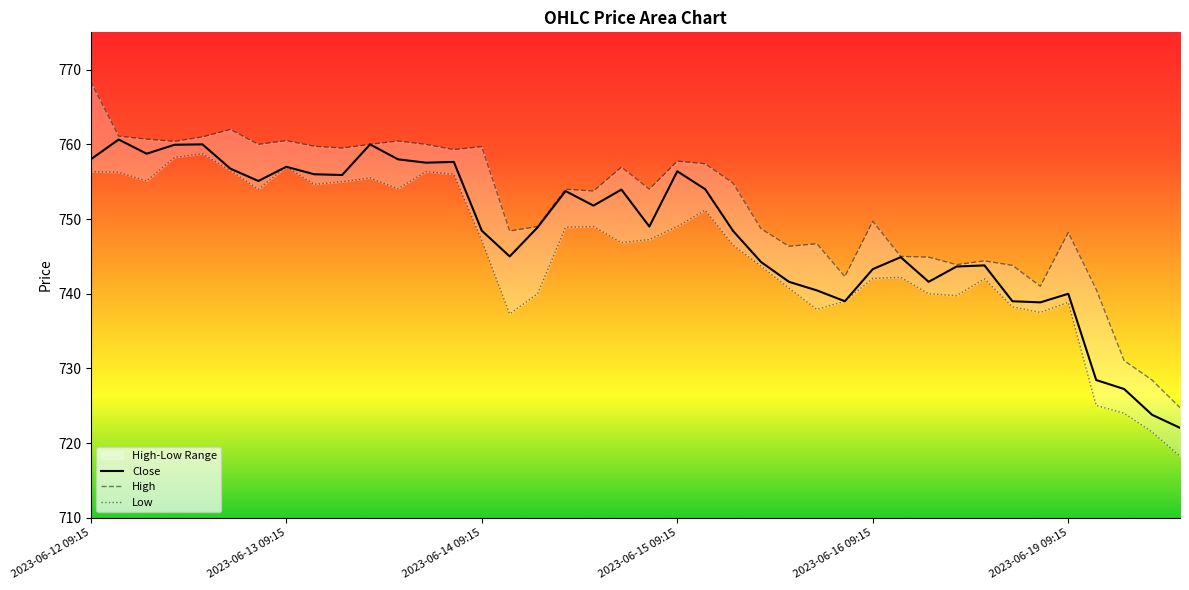

Is the value of High at 2023-06-14 11:15 greater than the value of Low at 2023-06-15 13:15?

Yes